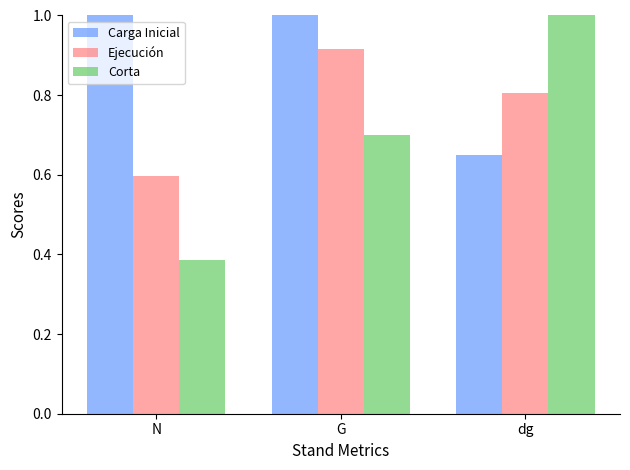

Is the value of Ejecución at dg greater than the value of Carga Inicial at G?

No